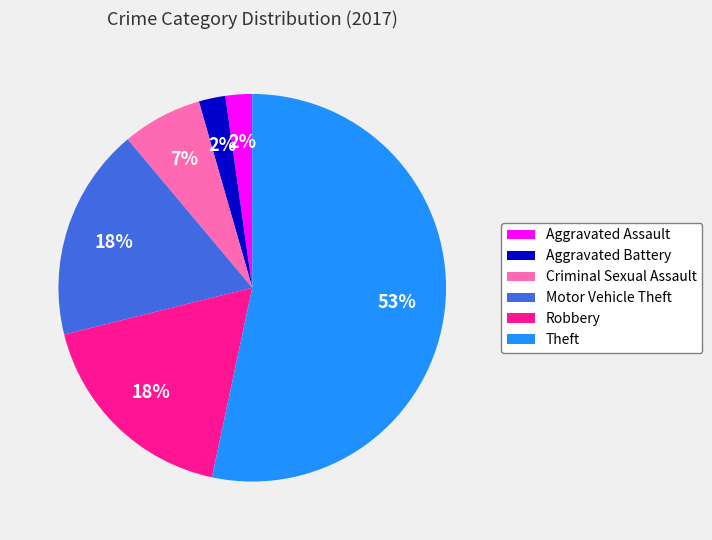

To the nearest percent, what is the difference between the largest and smallest slice percentages?

51%